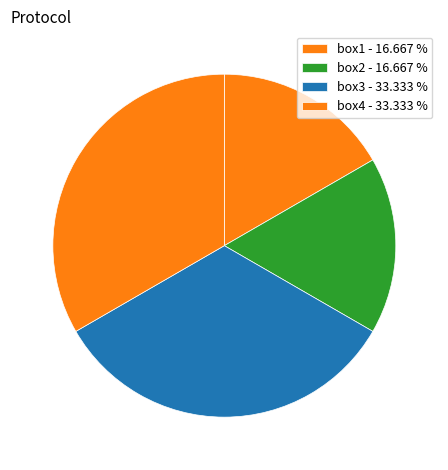

Count the number of slices in the pie.

4